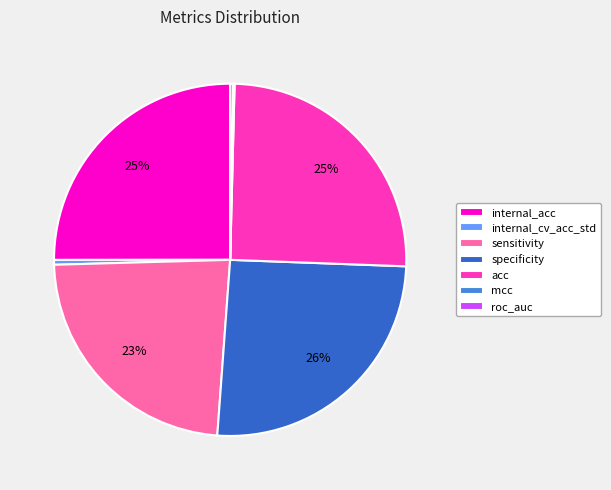

The internal_acc slice represents 34% of the pie. True or false?

False